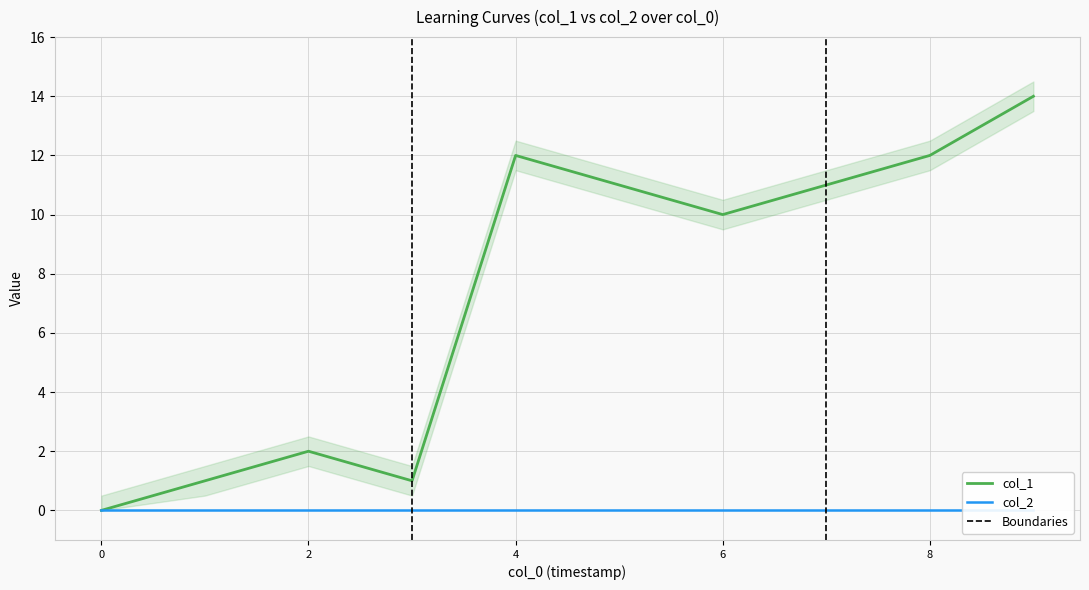

The col_1 series shows 10 at 6. True or false?

True